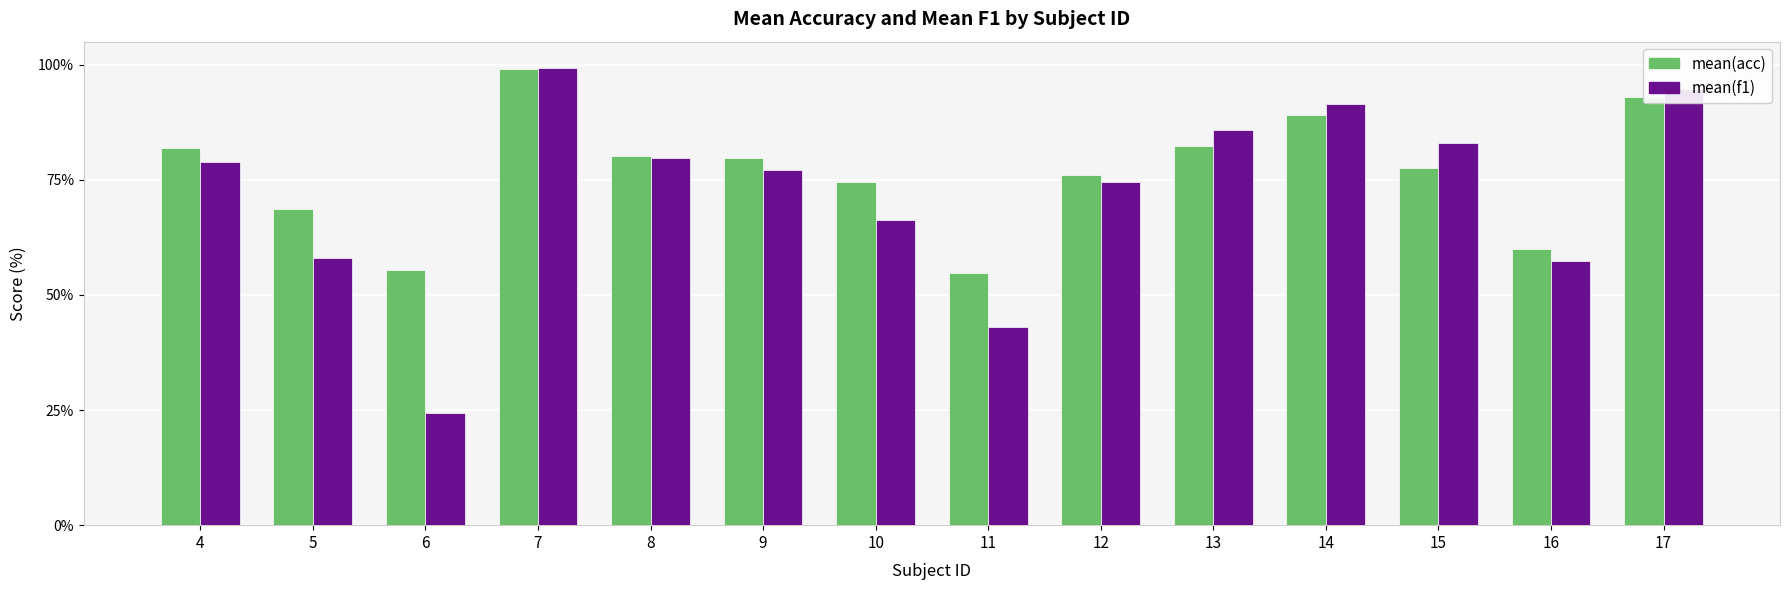

Rank the series at 5 from lowest to highest value.

mean(f1), mean(acc)